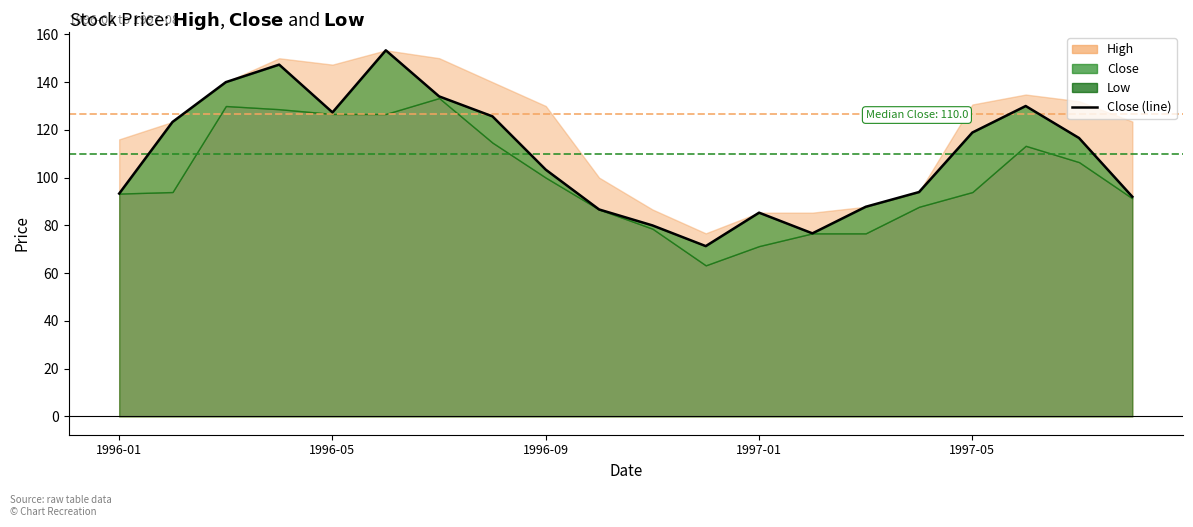

How many lines are shown in the chart?

1